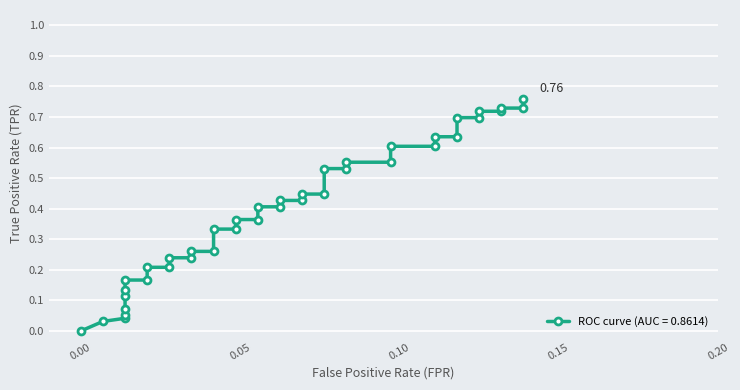

Reading left to right, extract all data points from this chart.

0.0	0.0	0.0	0.1	0.1	0.1	0.1	0.2	0.2	0.2	0.2	0.2	0.2	0.3	0.3	0.3	0.3	0.4	0.4	0.4	0.4	0.4	0.4	0.4	0.4	0.5	0.5	0.6	0.6	0.6	0.6	0.6	0.6	0.7	0.7	0.7	0.7	0.7	0.7	0.8